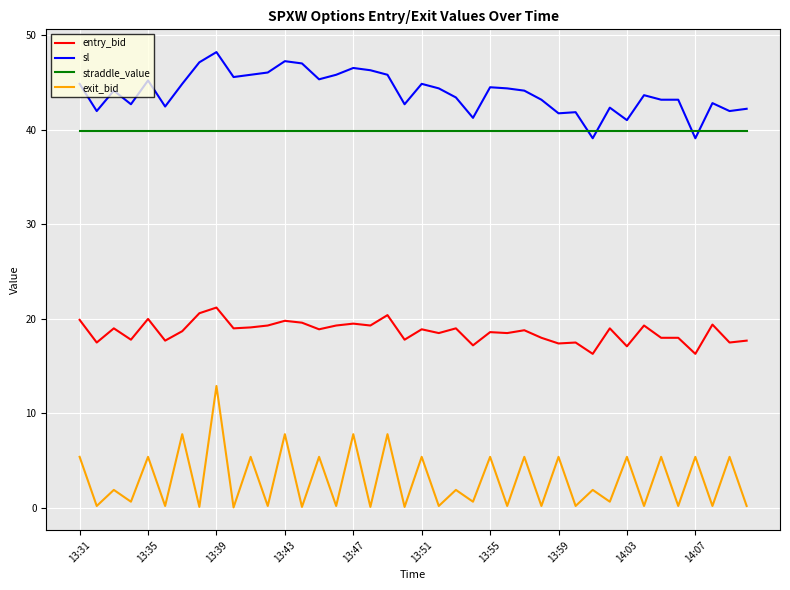

True or false: exit_bid and sl intersect in this chart.

False